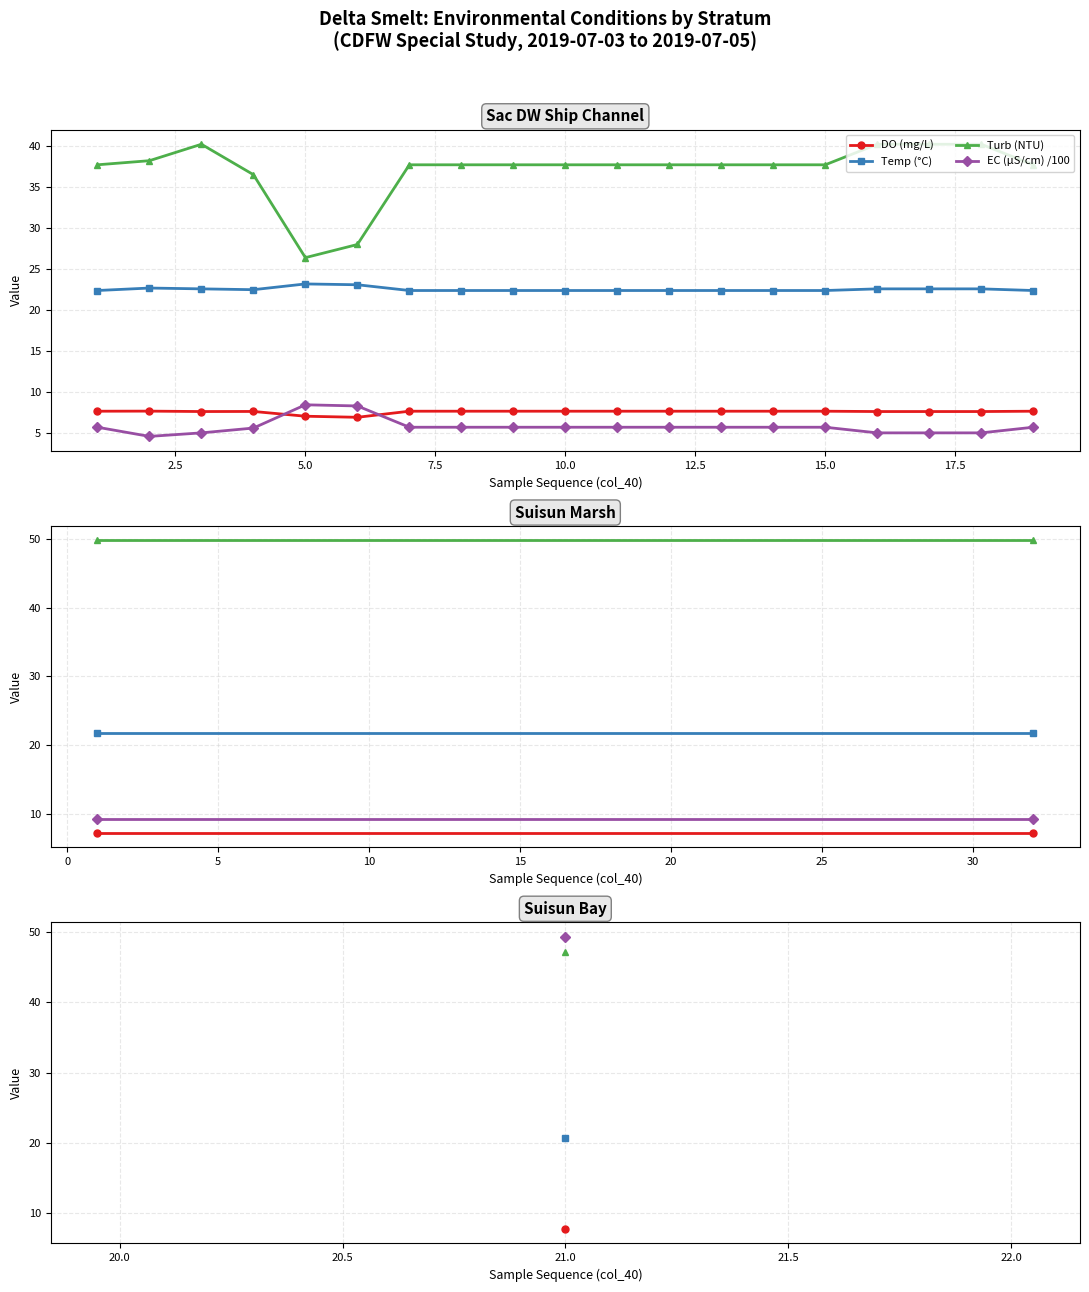

Which series has the widest spread of values?

Turb (NTU)